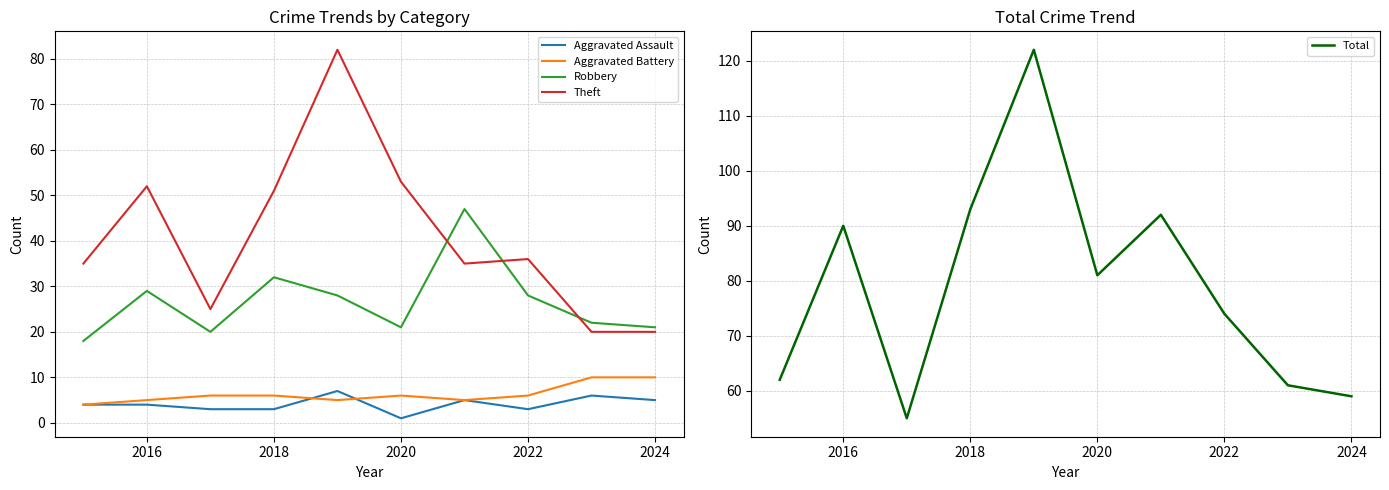

What is the sum of all Theft values?

409